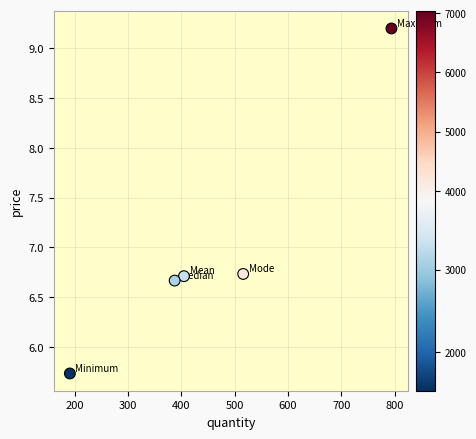

What is the range of Y values (max minus min)?

3.5